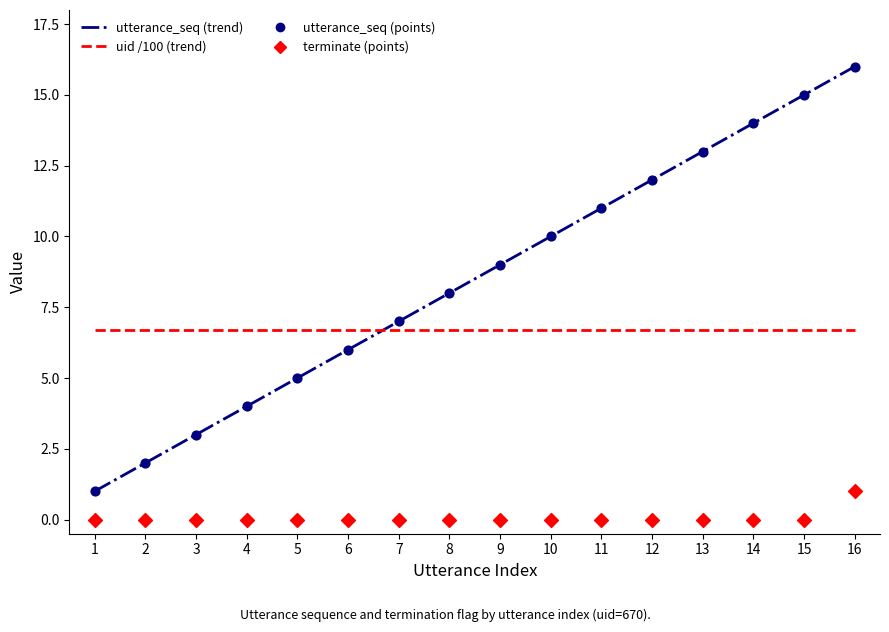

What are all the series names shown in the legend?

utterance_seq (trend), uid /100 (trend), utterance_seq (points), terminate (points)